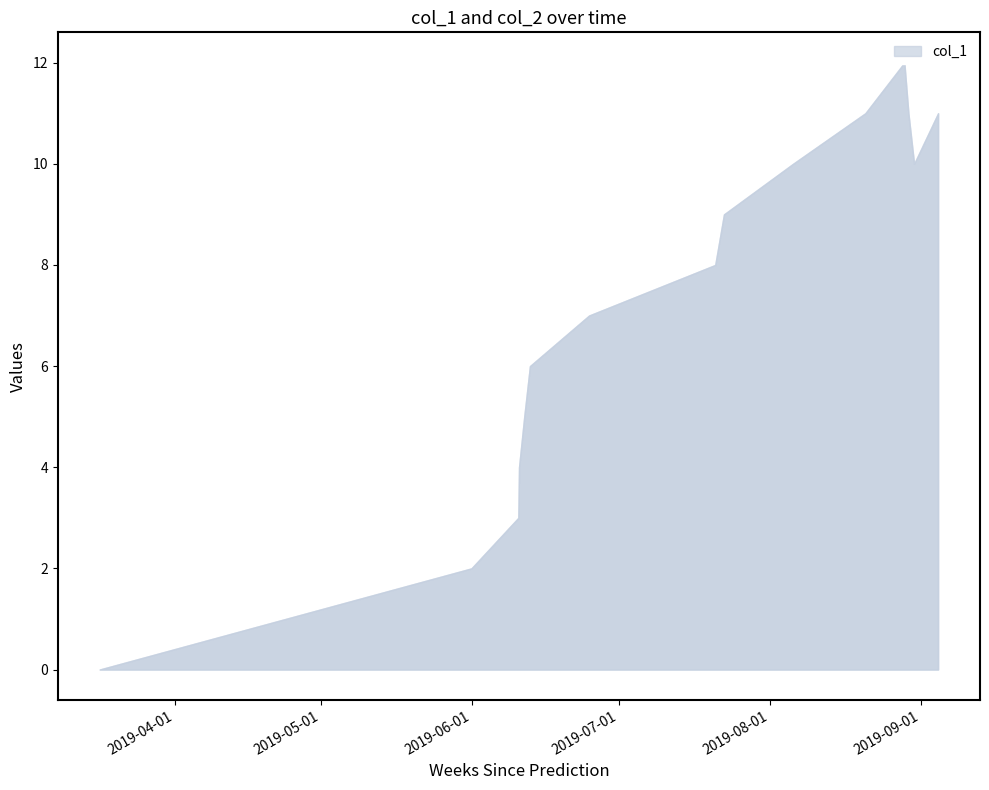

What is the greatest value displayed?

12